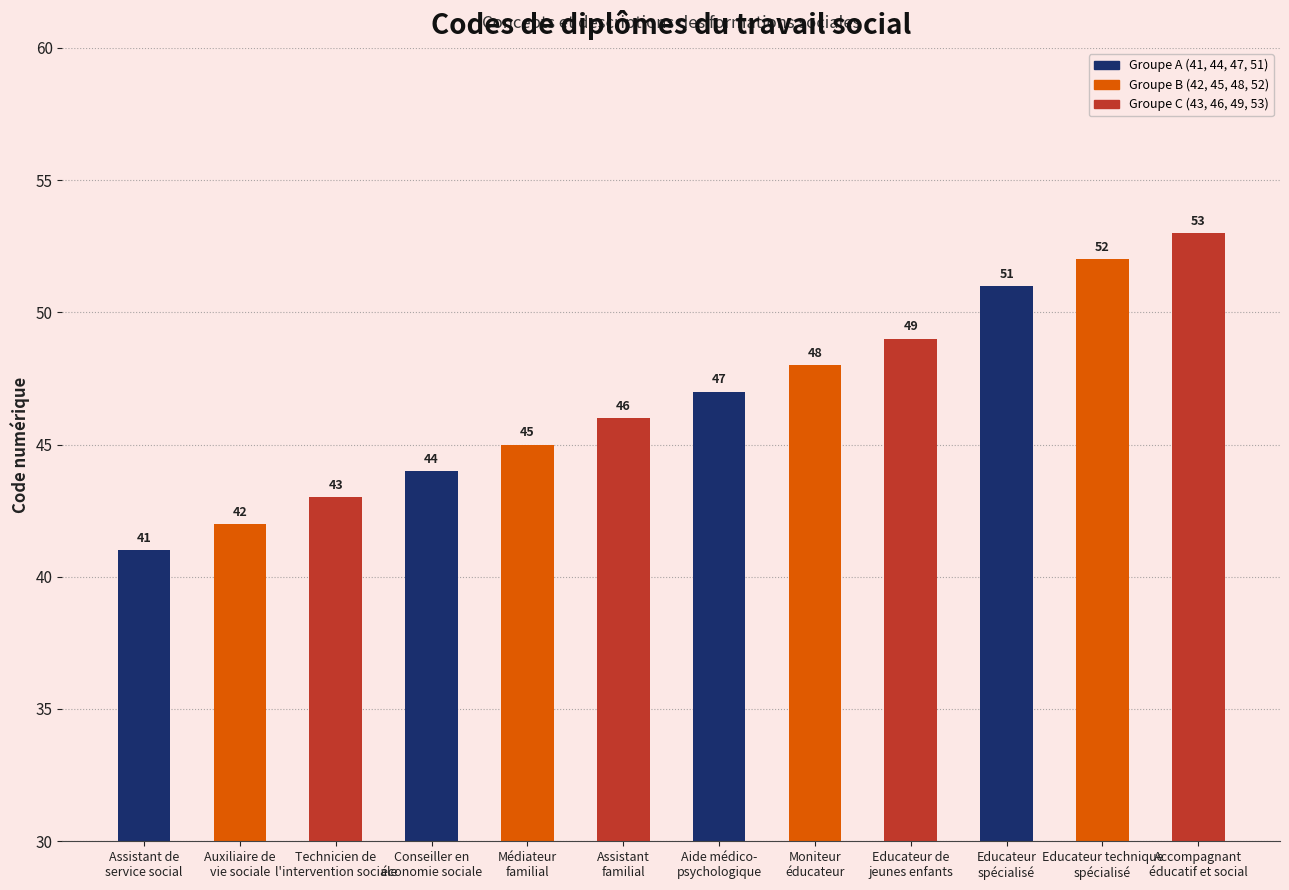

Which has a higher value, Auxiliaire de
vie sociale or Aide médico-
psychologique?

Aide médico-
psychologique